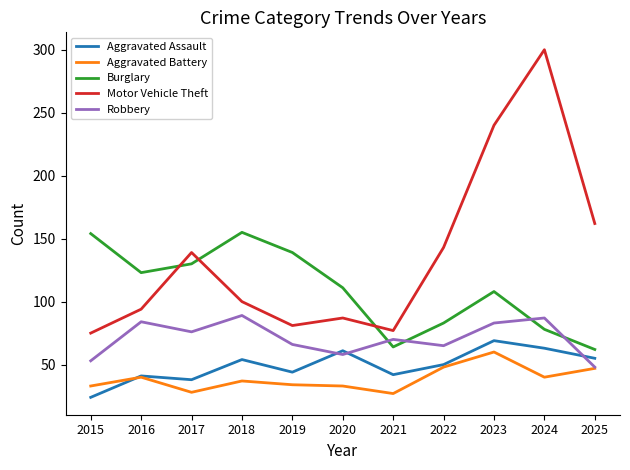

Which label corresponds to the largest value in the chart?

2024